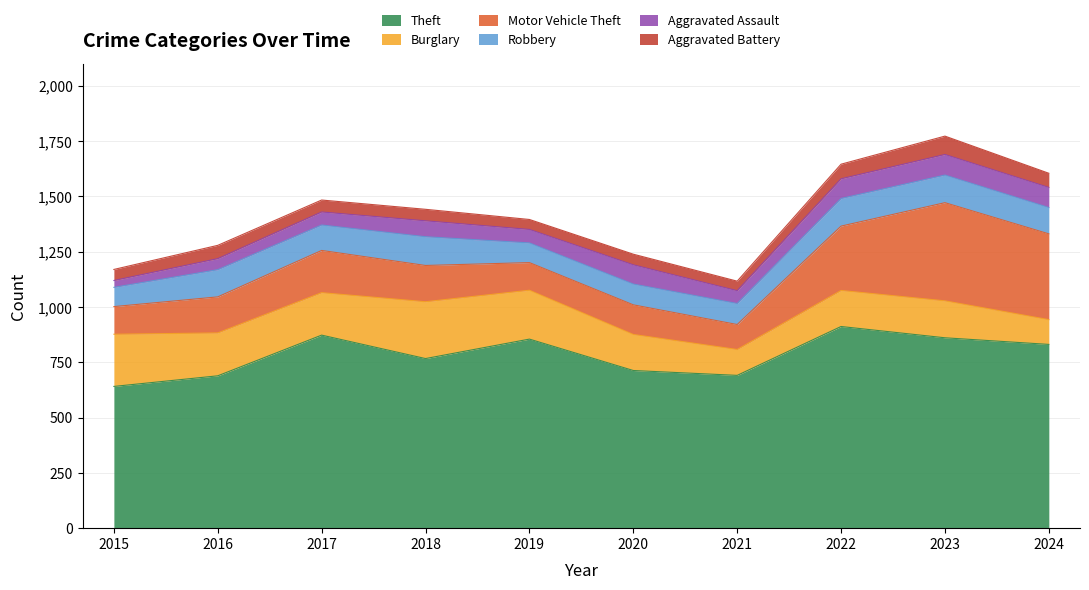

Rank the categories by Burglary value from highest to lowest.

2018, 2015, 2019, 2016, 2017, 2023, 2020, 2022, 2021, 2024